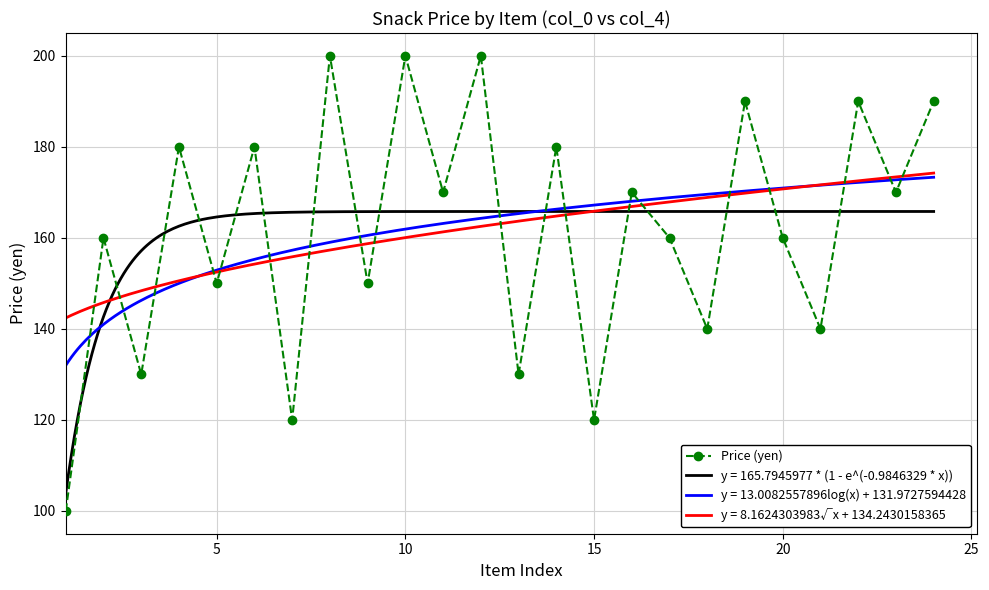

What is the maximum value for Price (yen)?

200